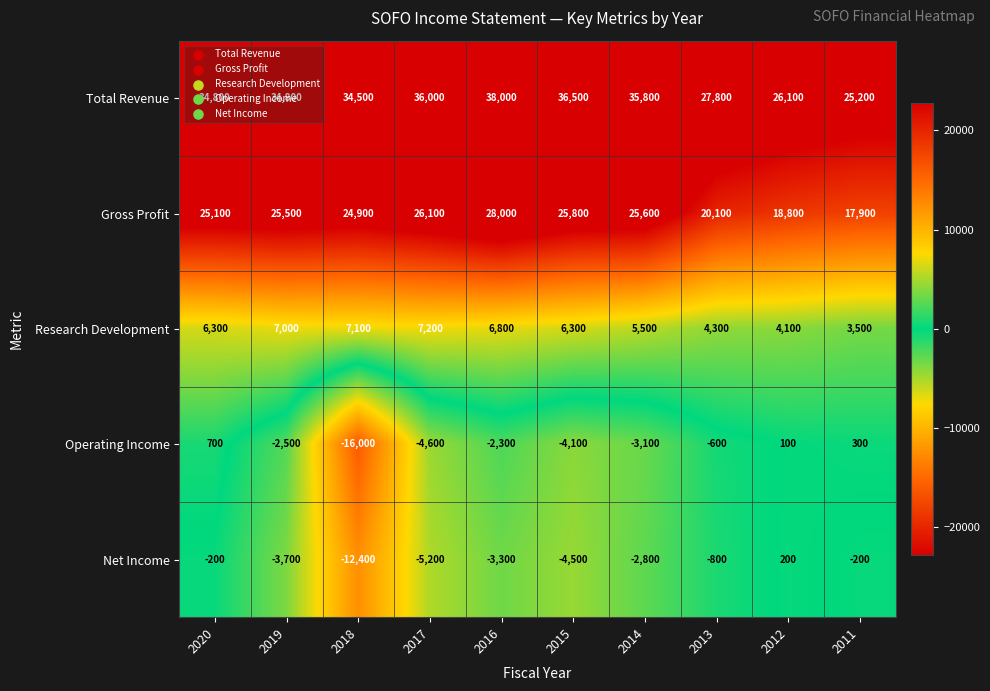

What is the sum of all Net Income values?

-32900